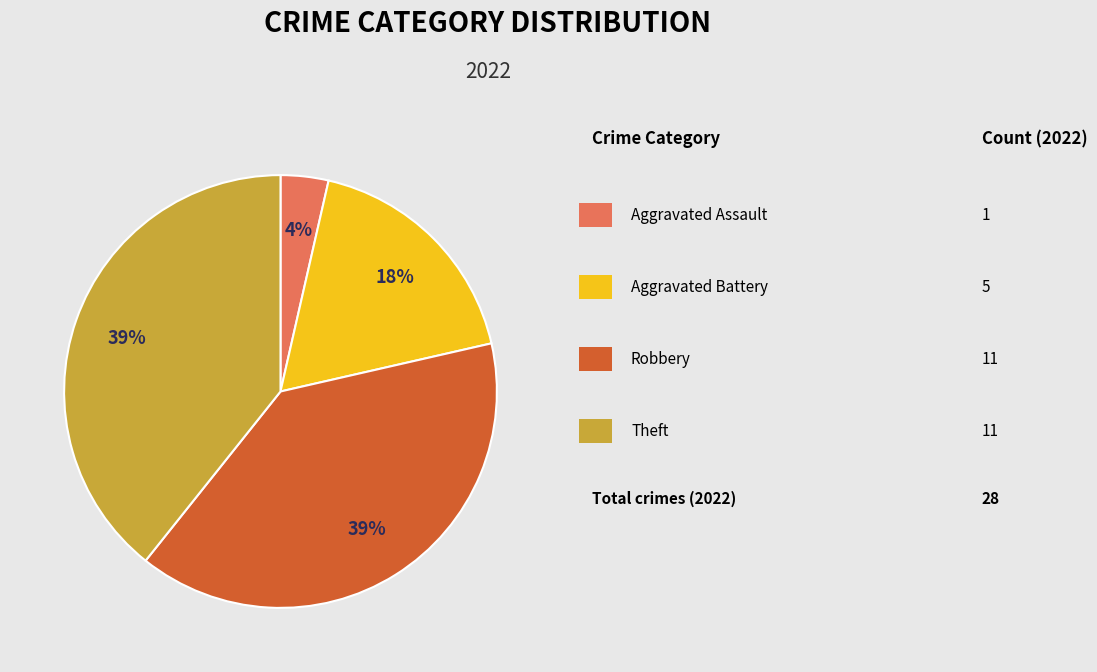

Is there any slice that represents more than half of the pie?

No